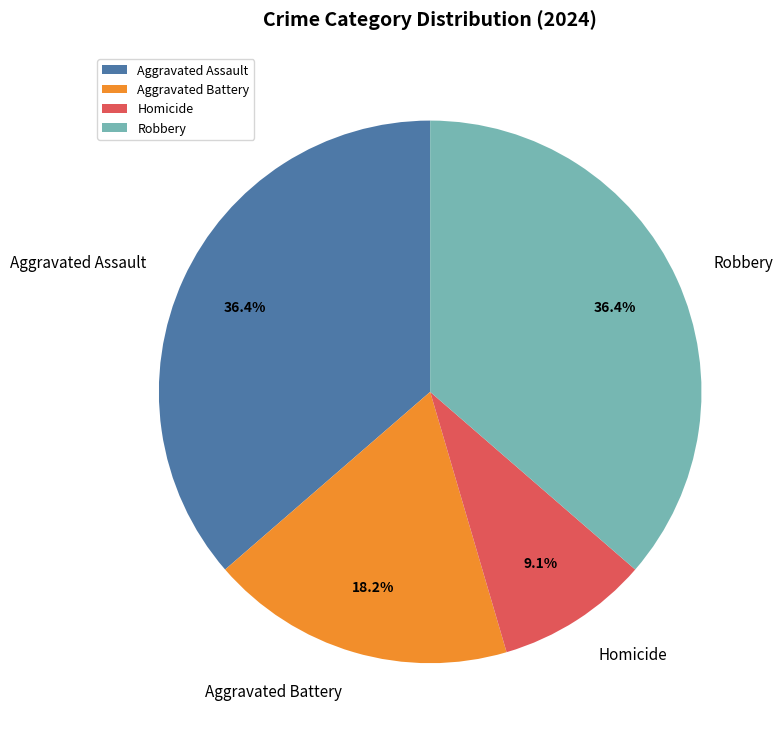

The Homicide slice represents 9% of the pie. True or false?

True